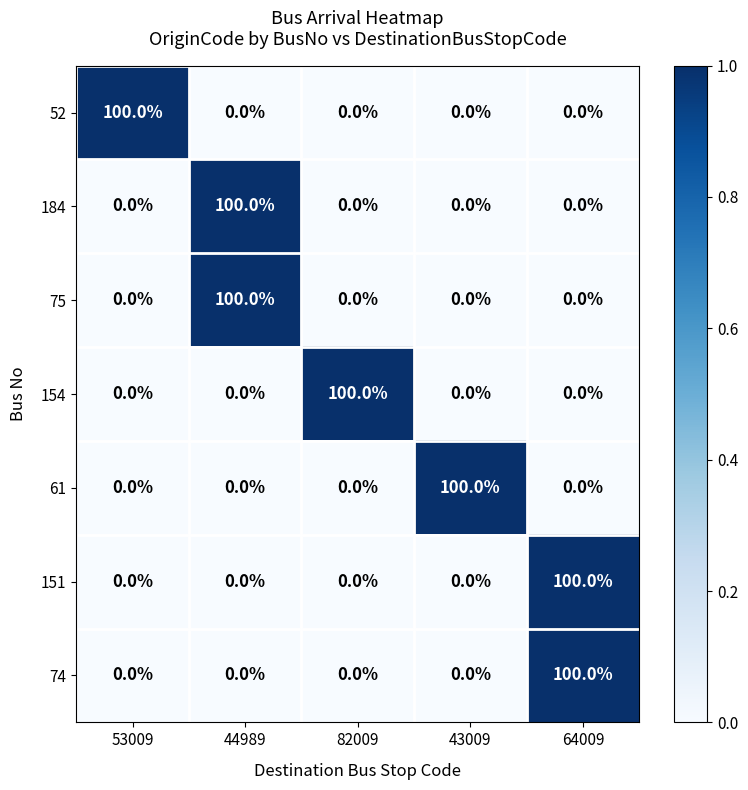

What is the difference between the maximum and minimum values in the 151 series?

100